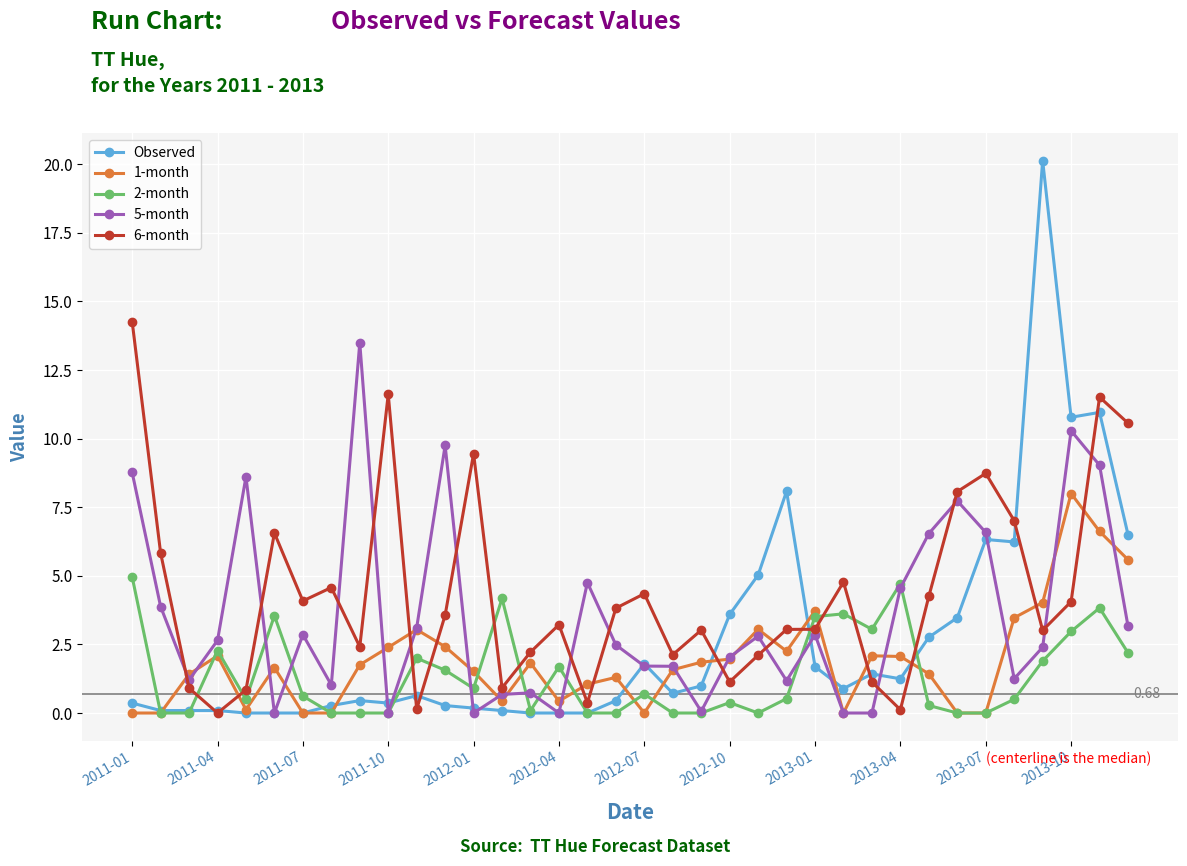

What is the sum of all 6-month values?

156.9